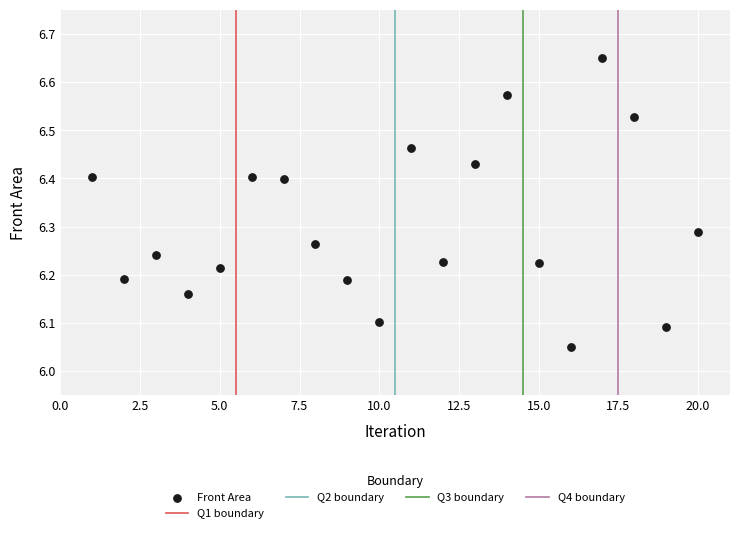

What is the range of X values (max minus min)?

19.0